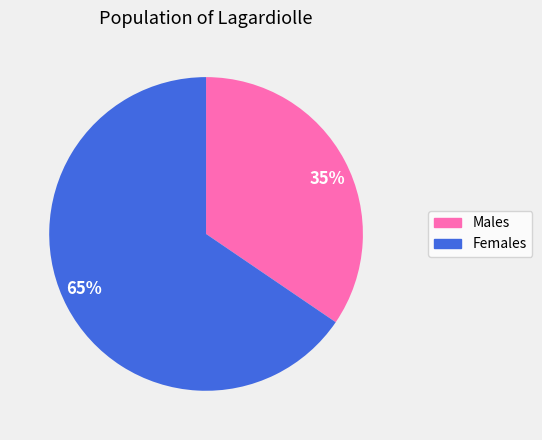

How many segments does this pie chart have?

2